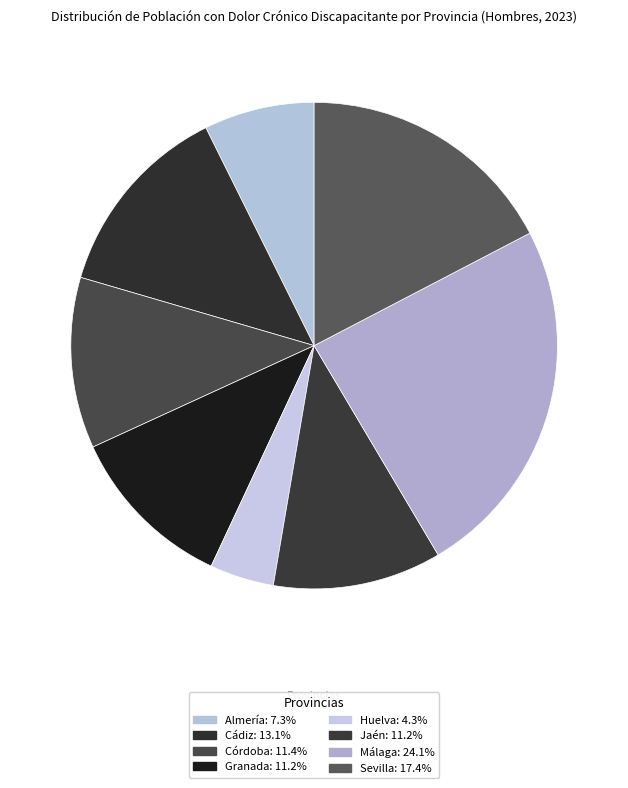

Rank the categories by value from lowest to highest.

Huelva, Almería, Jaén, Granada, Córdoba, Cádiz, Sevilla, Málaga